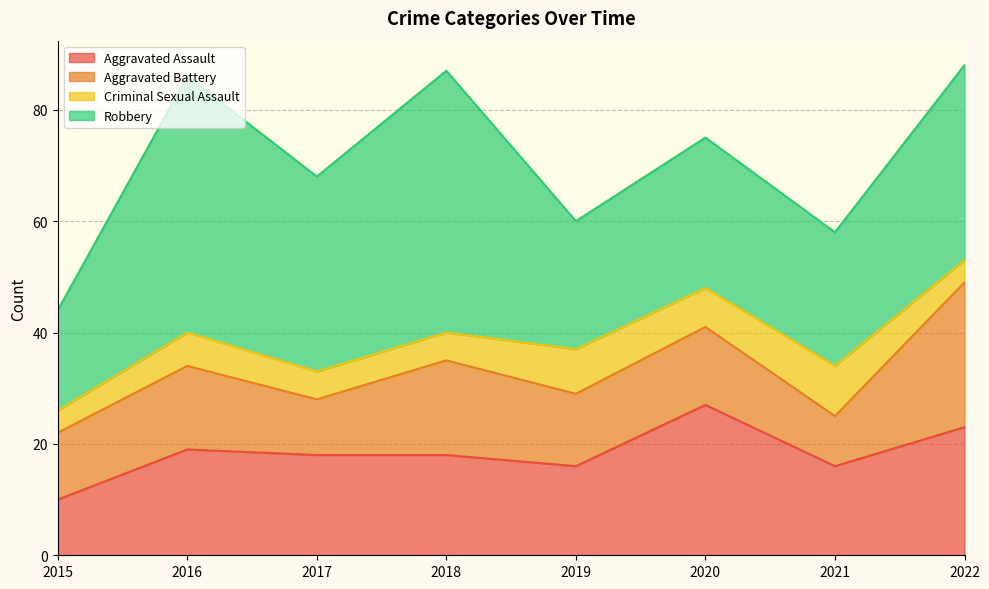

Which category has the lowest value across all series?

2015